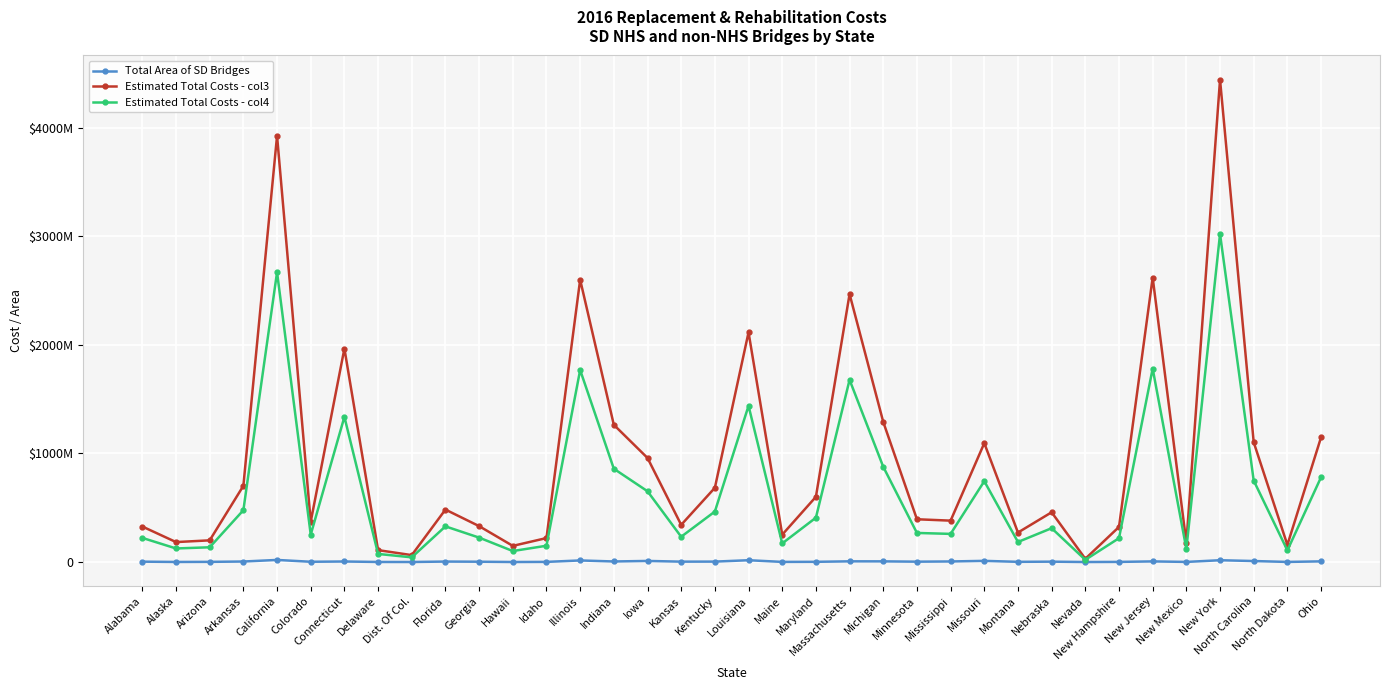

The Total Area of SD Bridges series shows 19225703.1 at California. True or false?

True